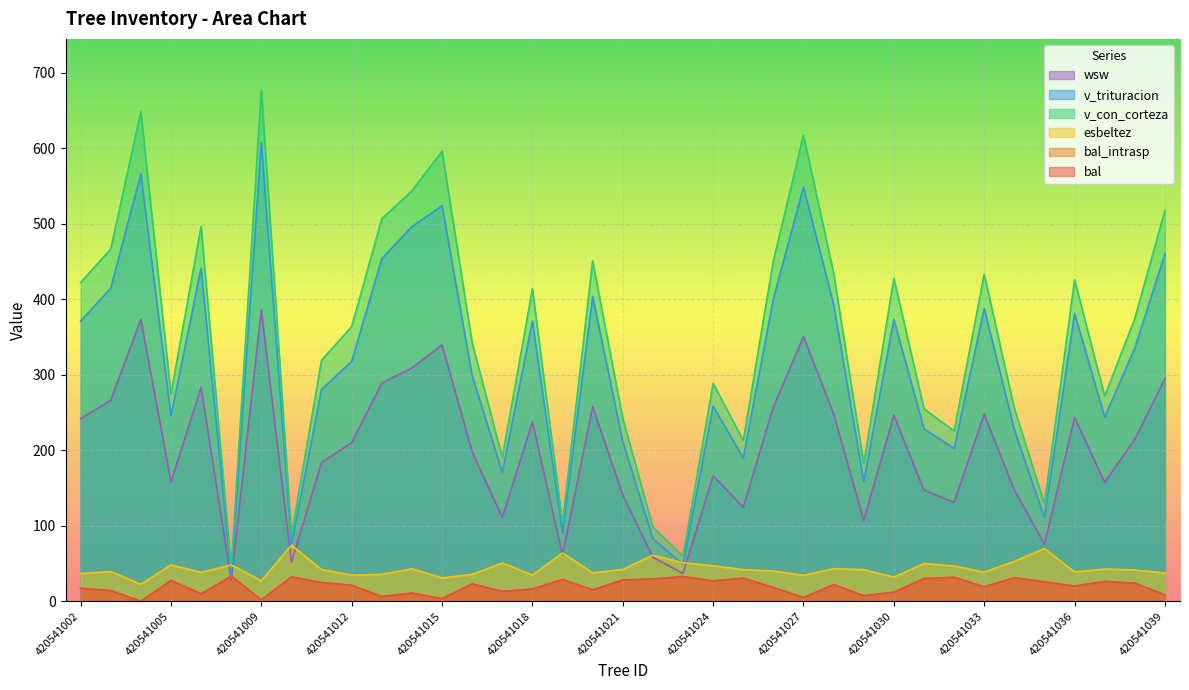

What is the value of the esbeltez point at the 8th from the left?

74.2